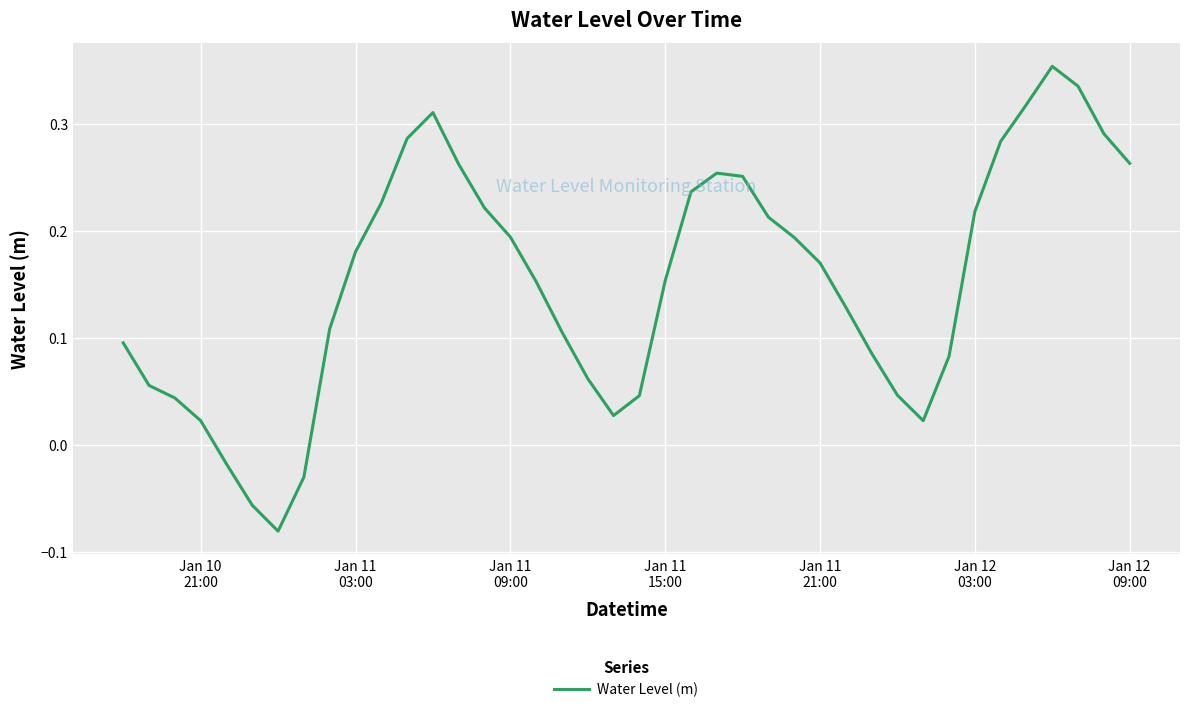

Is this an area chart (filled region under the line)?

No